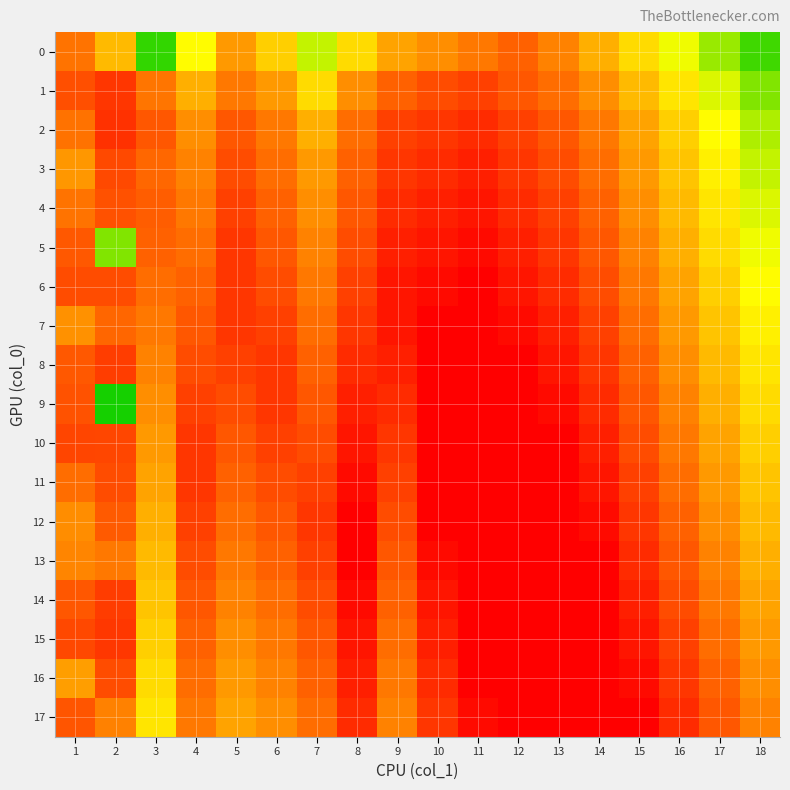

At 17, list the series in order from smallest to largest.

17, 16, 15, 14, 13, 12, 11, 10, 9, 8, 7, 6, 5, 4, 3, 2, 1, 0